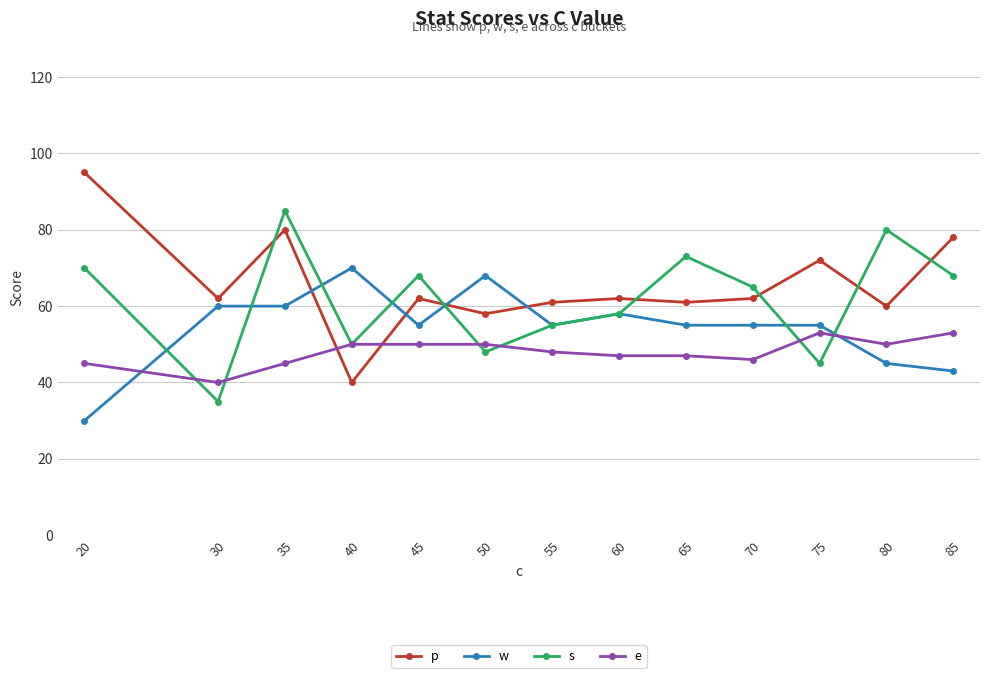

What is the value of the e point at the 11th from the left?

53